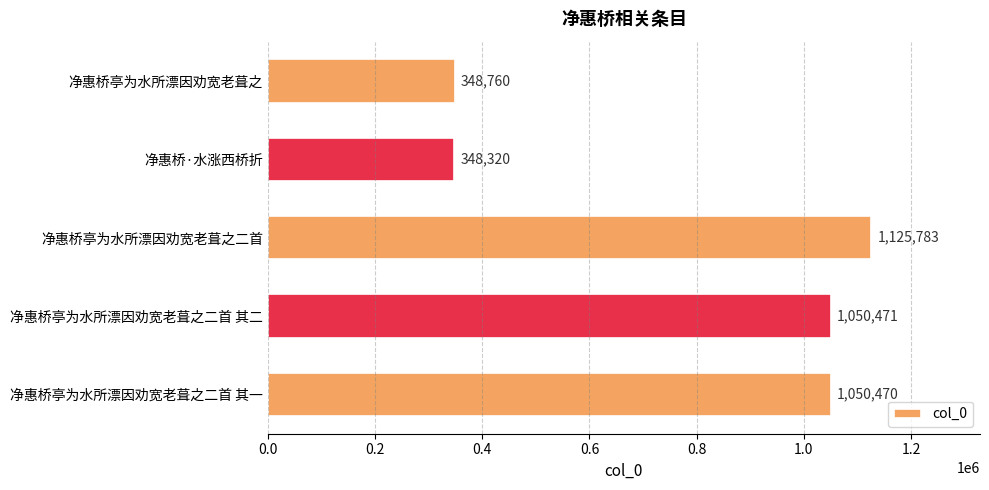

True or false: the data shows 1125783 at 净惠桥亭为水所漂因劝宽老葺之二首.

True